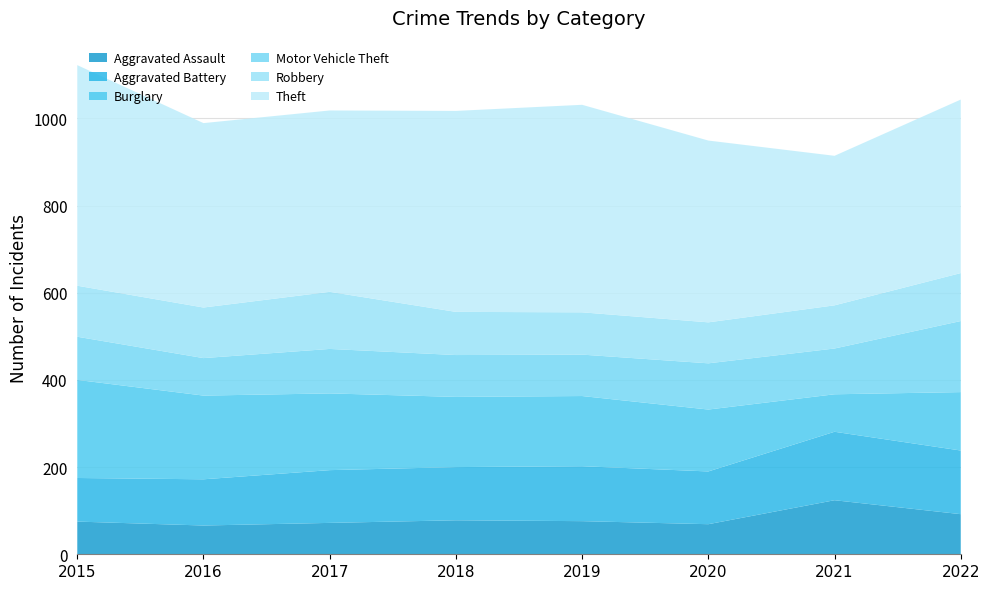

Reading left to right, transcribe all the data shown in this chart.

Aggravated Assault: 2015=75	2016=66	2017=72	2018=78	2019=76	2020=69	2021=124	2022=92
Aggravated Battery: 2015=100	2016=106	2017=121	2018=122	2019=126	2020=121	2021=157	2022=146
Burglary: 2015=225	2016=192	2017=176	2018=161	2019=161	2020=142	2021=86	2022=134
Motor Vehicle Theft: 2015=99	2016=86	2017=102	2018=96	2019=95	2020=106	2021=105	2022=163
Robbery: 2015=117	2016=116	2017=131	2018=99	2019=97	2020=94	2021=99	2022=110
Theft: 2015=506	2016=423	2017=416	2018=461	2019=476	2020=417	2021=343	2022=398